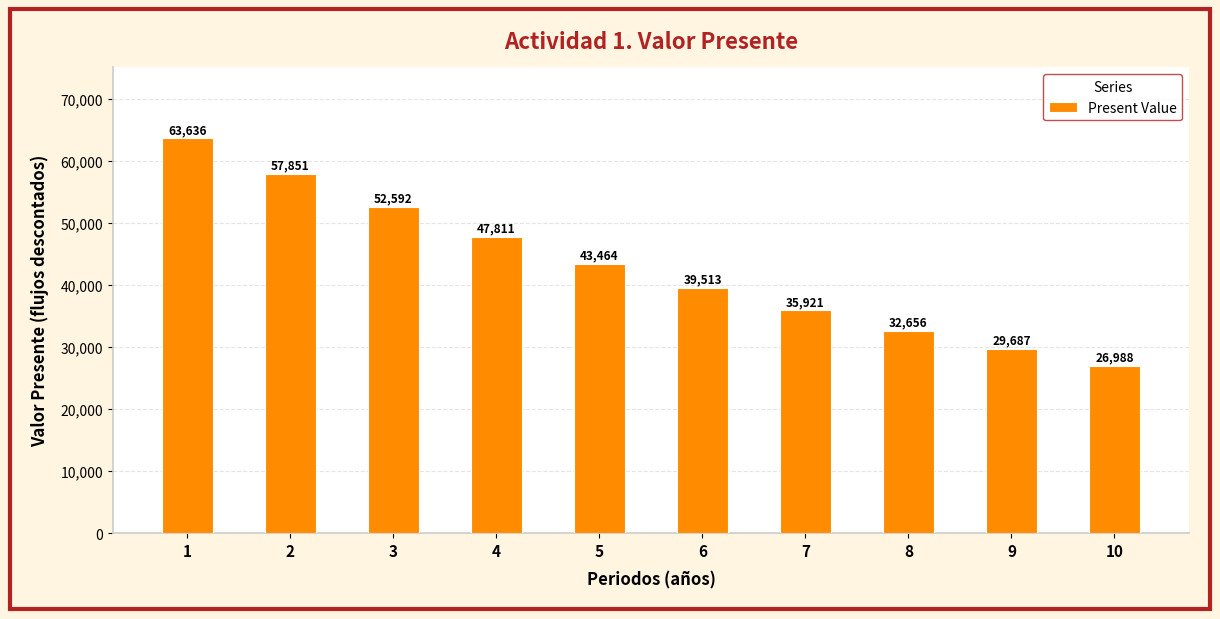

What is the greatest value displayed?

63636.4